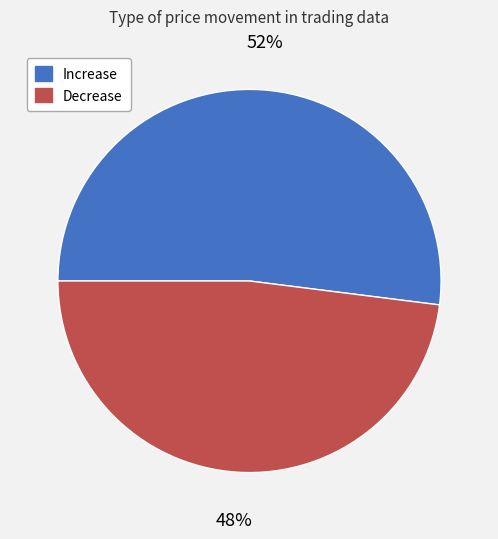

Which slice is the smallest?

Decrease